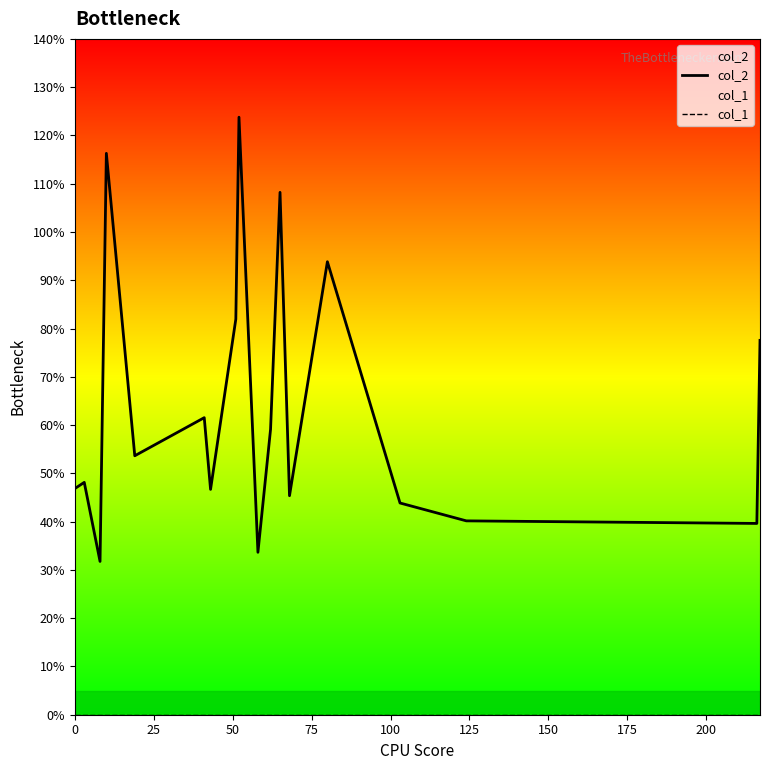

Rank the series by their average value, from highest to lowest.

col_2, col_1